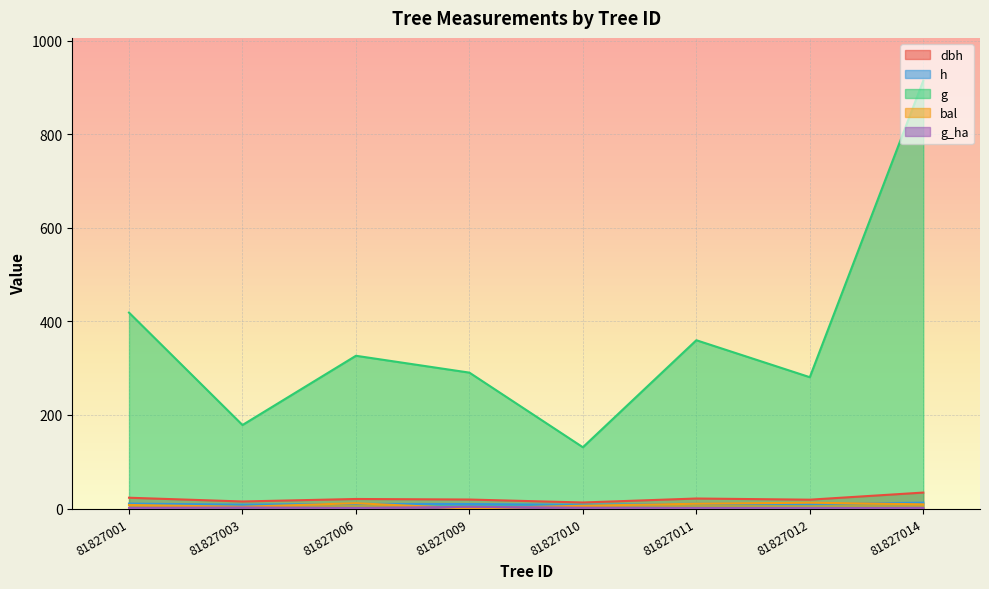

What is the difference between the highest and lowest values at 81827010?

129.3